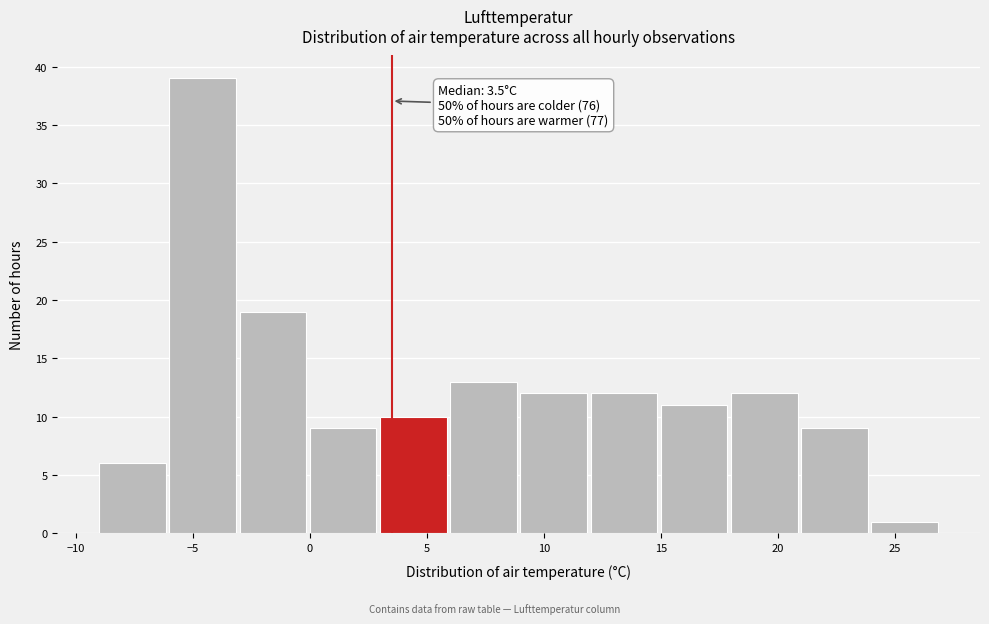

Over which range of the x-axis is the bar tallest?

-6 to -3